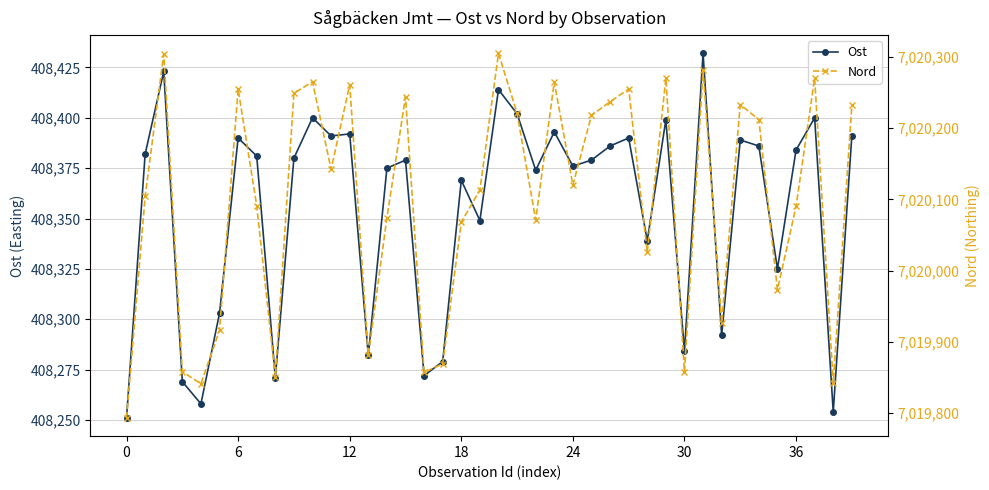

How many lines are shown in the chart?

2